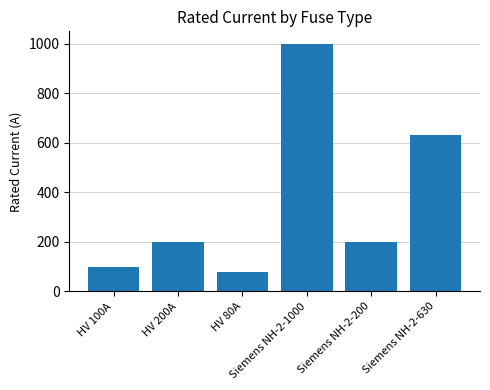

What is the change in value from HV 200A to Siemens NH-2-1000?

+800